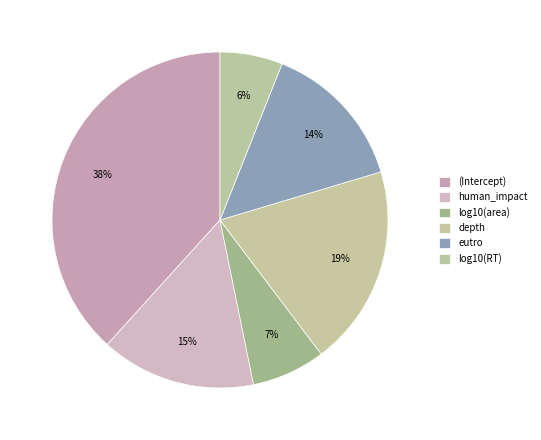

To the nearest percent, what portion does eutro represent?

14%